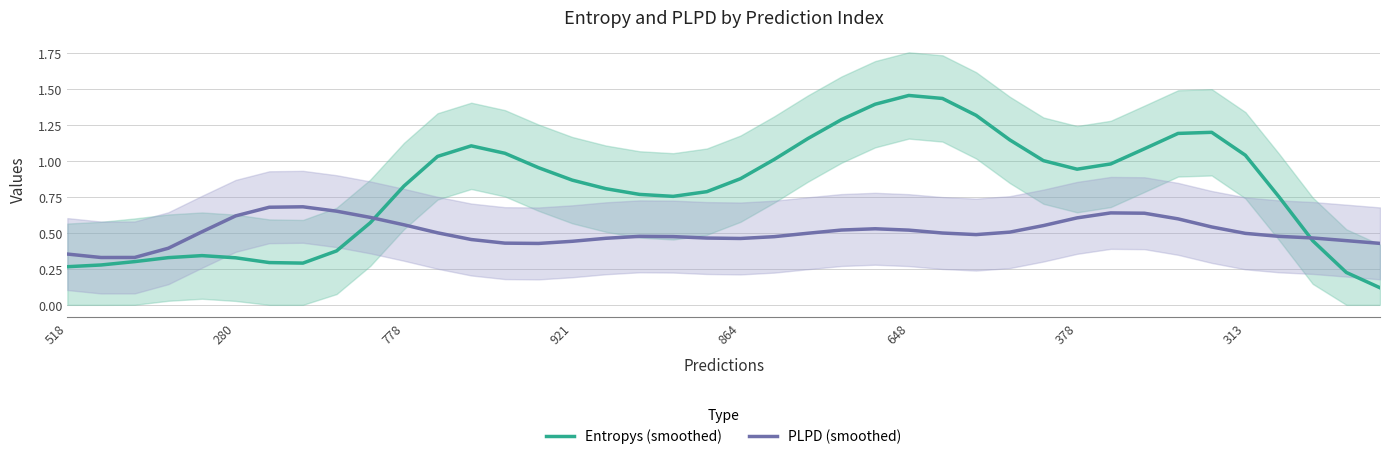

After their last crossing, which series has the higher values: Entropys (smoothed) or PLPD (smoothed)?

PLPD (smoothed)